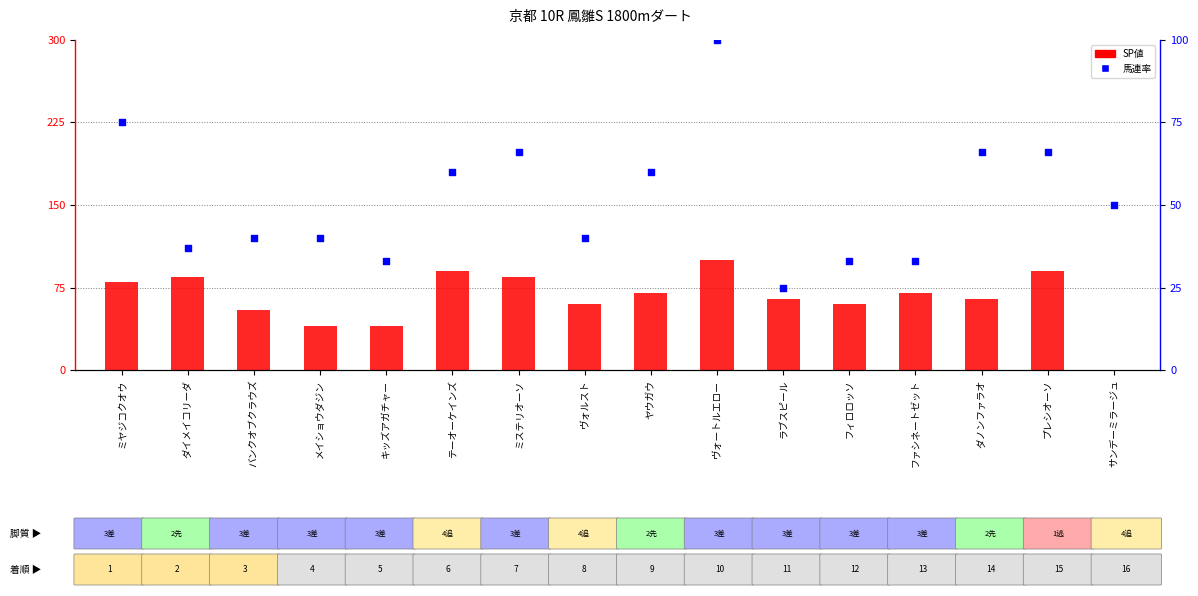

Which series contains the highest Y value?

SP値